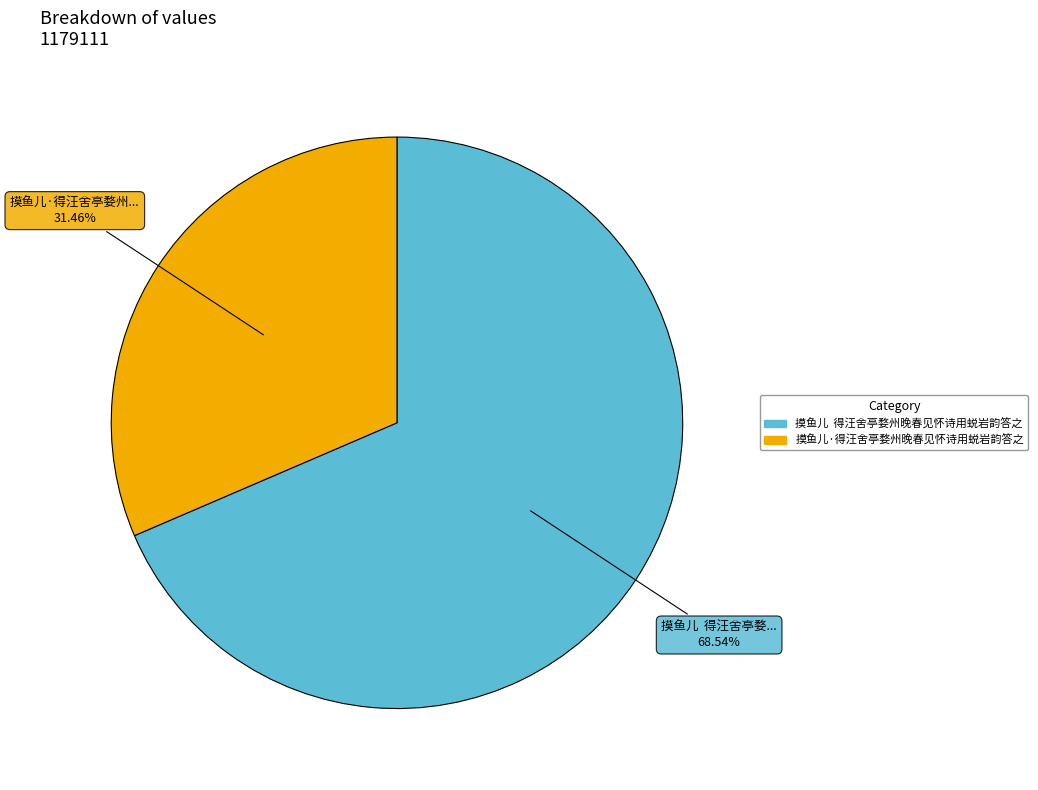

To the nearest percent, what is the average slice percentage?

50%